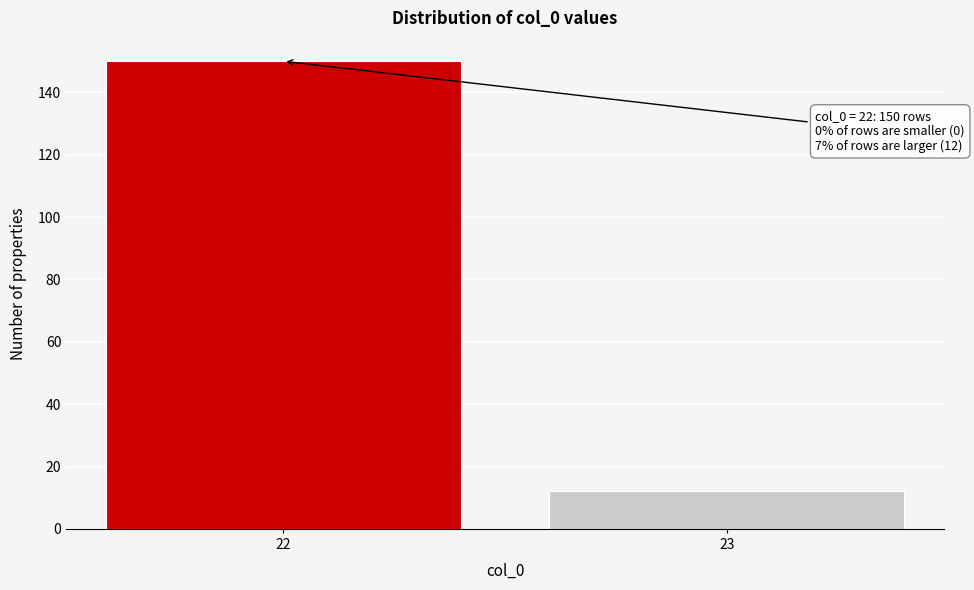

Reading left to right, what are all the values shown in this chart?

22=150	23=12